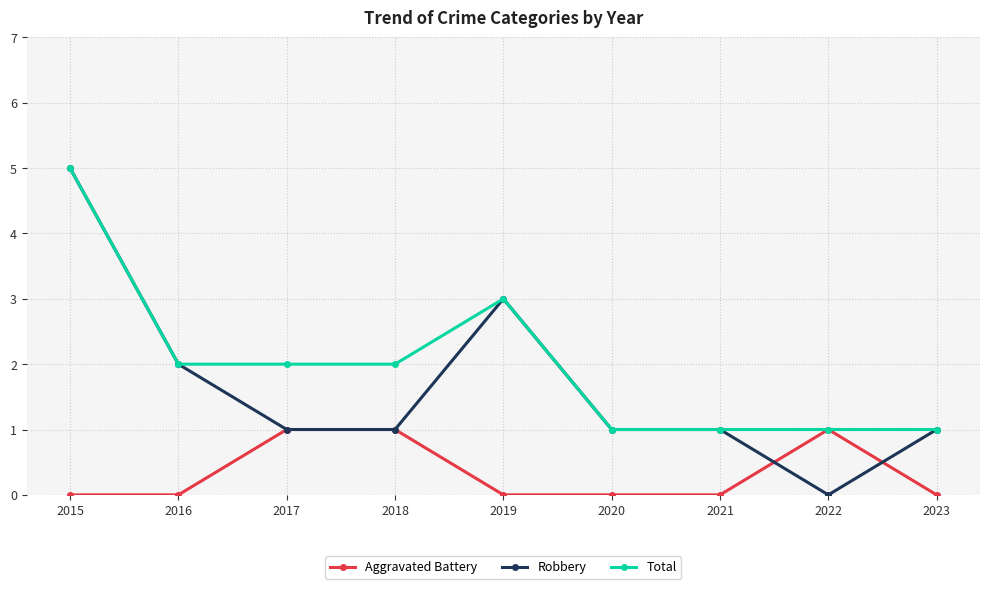

At which category is the sum across all series the highest?

2015